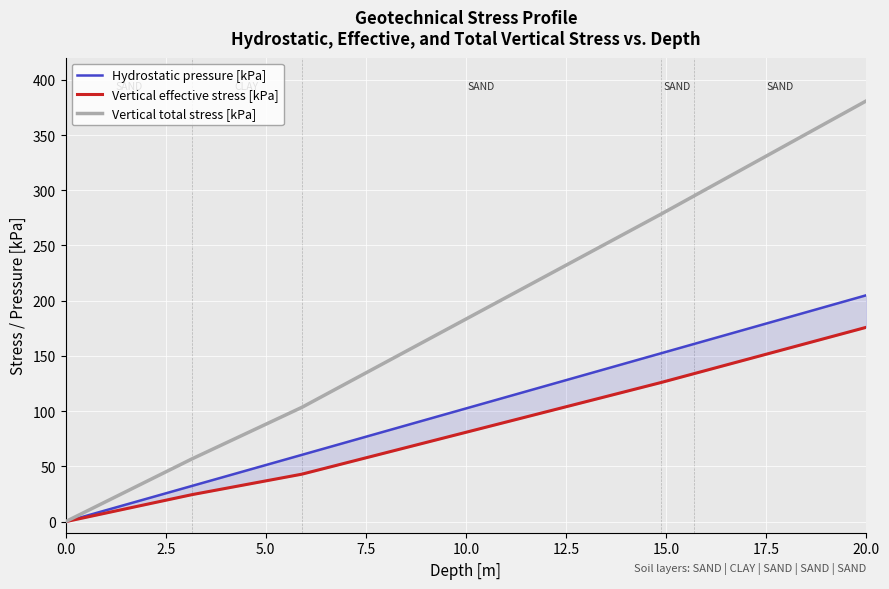

Reading left to right, what are all the values shown in this chart?

Hydrostatic pressure [kPa]: 0.0	32.4	32.4	60.5	60.5	152.3	152.3	160.9	160.9	205.0
Vertical effective stress [kPa]: 0.0	24.5	24.5	43.0	43.0	125.9	125.9	134.1	134.1	176.0
Vertical total stress [kPa]: 0.0	56.9	56.9	103.5	103.5	278.2	278.2	295.0	295.0	381.0